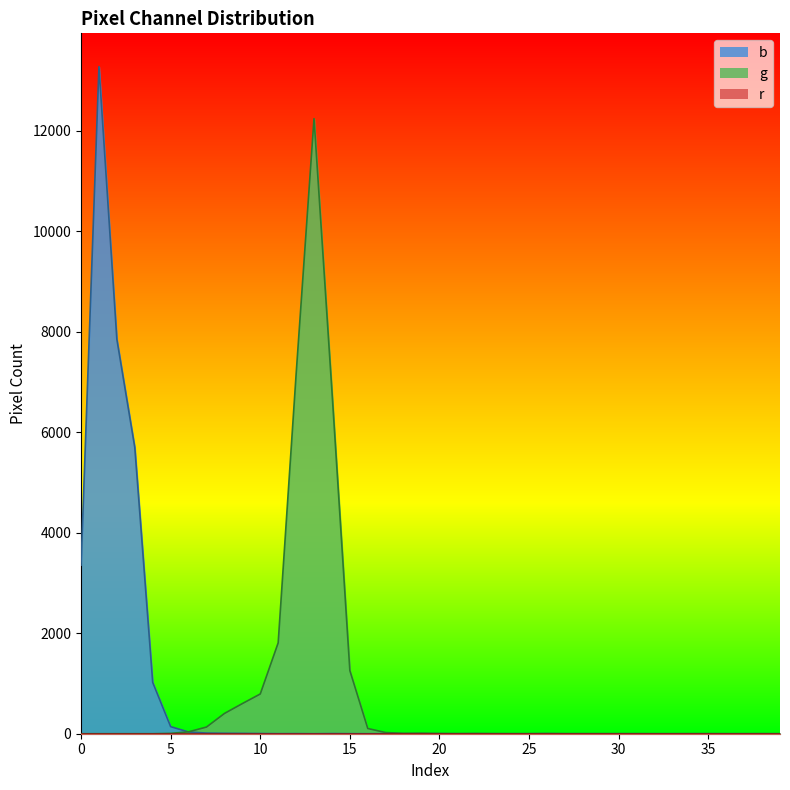

At 21, list the series in order from smallest to largest.

b_line, r_line, g_line